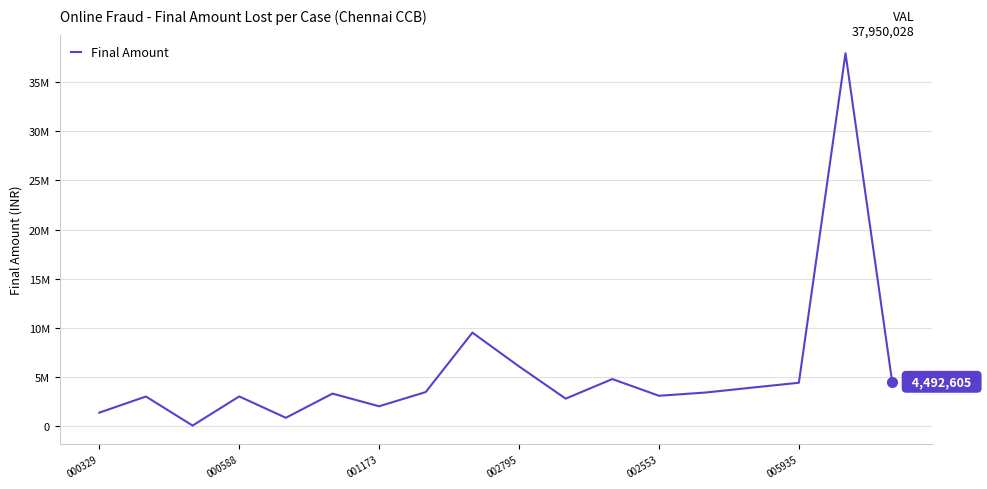

Does the chart have visible grid lines?

Yes